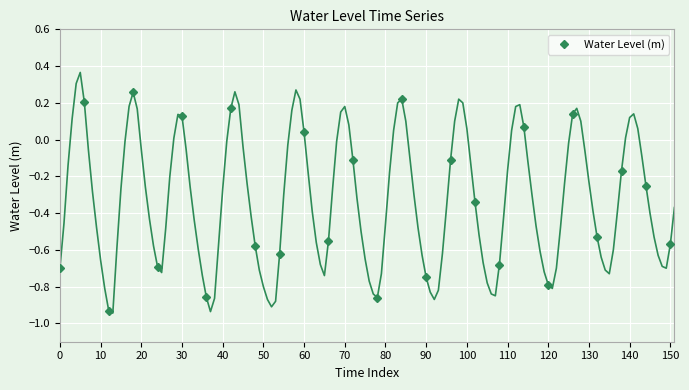

How many interior local valleys does the Water Level (m) series have?

10